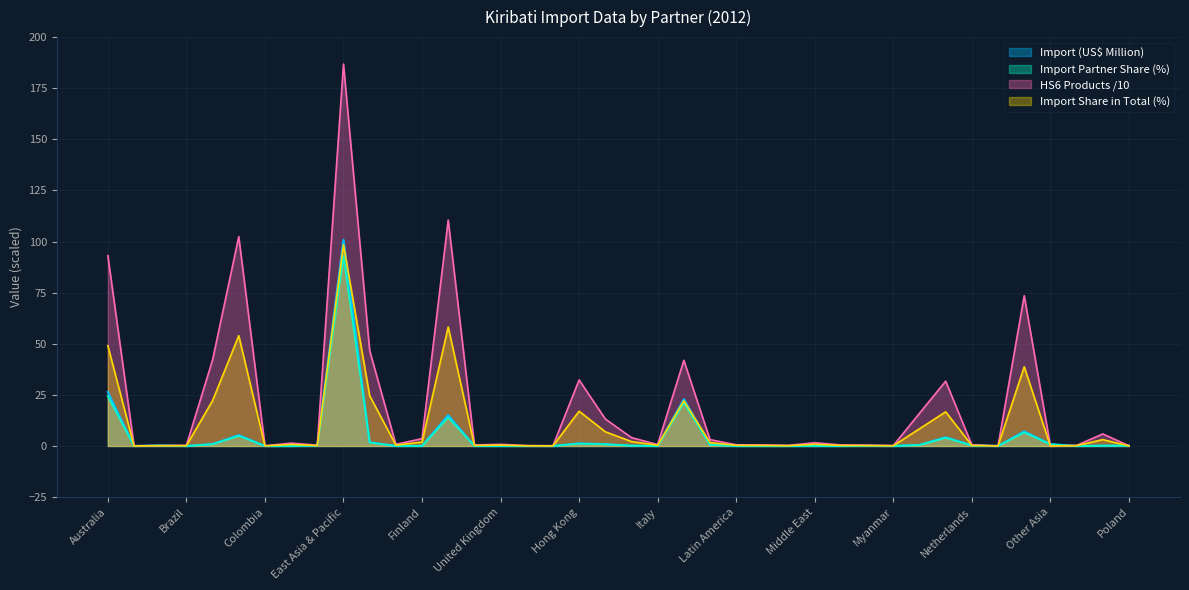

What is the greatest value displayed?

186.8